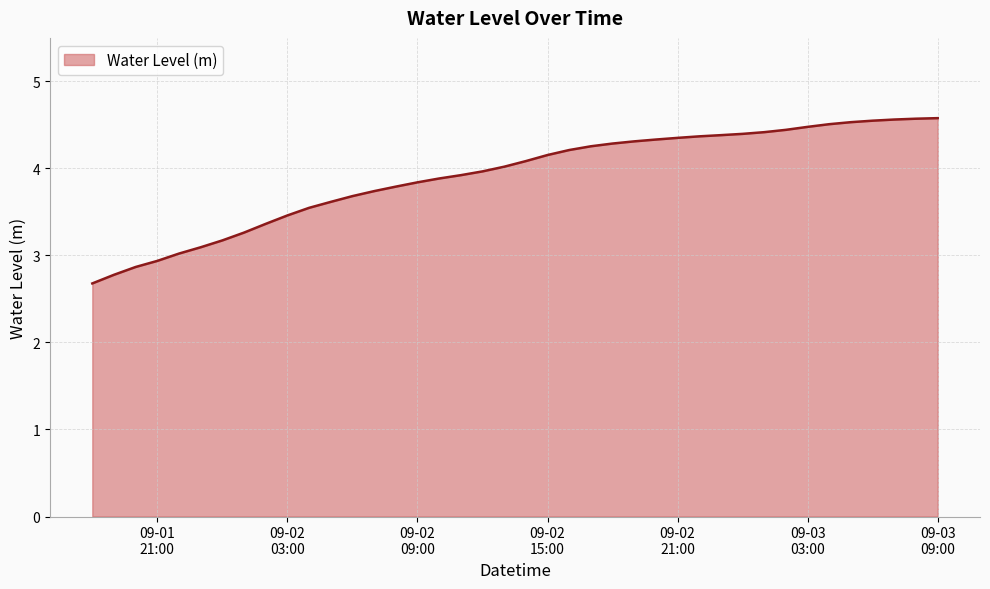

What is the greatest value displayed?

4.6